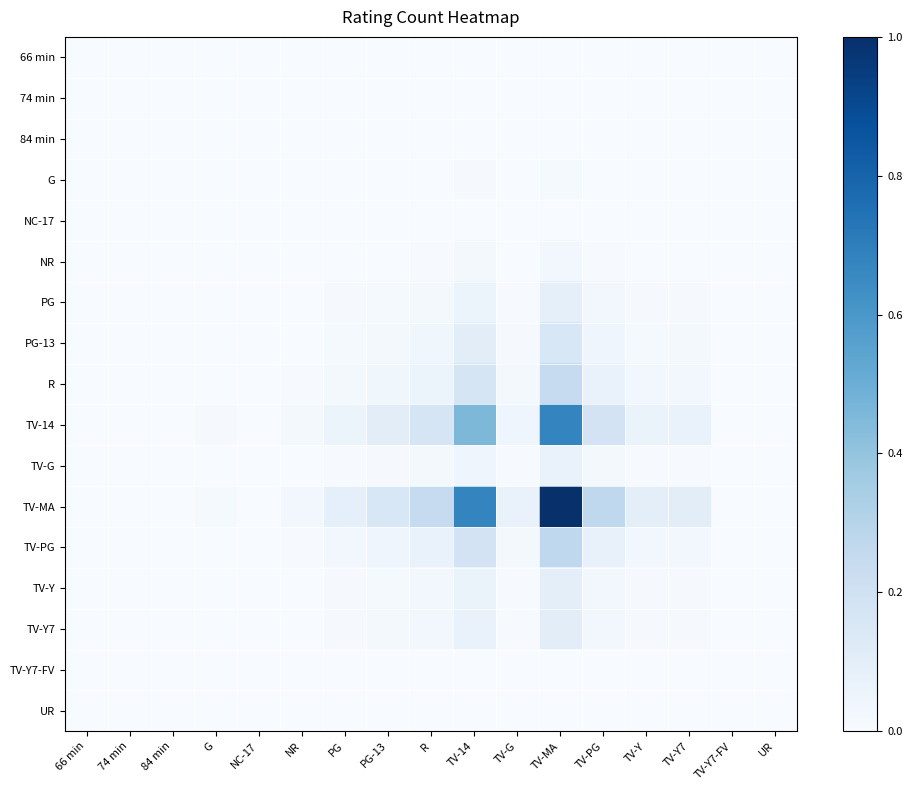

Between NC-17 and NR, which series saw the biggest shift?

TV-MA